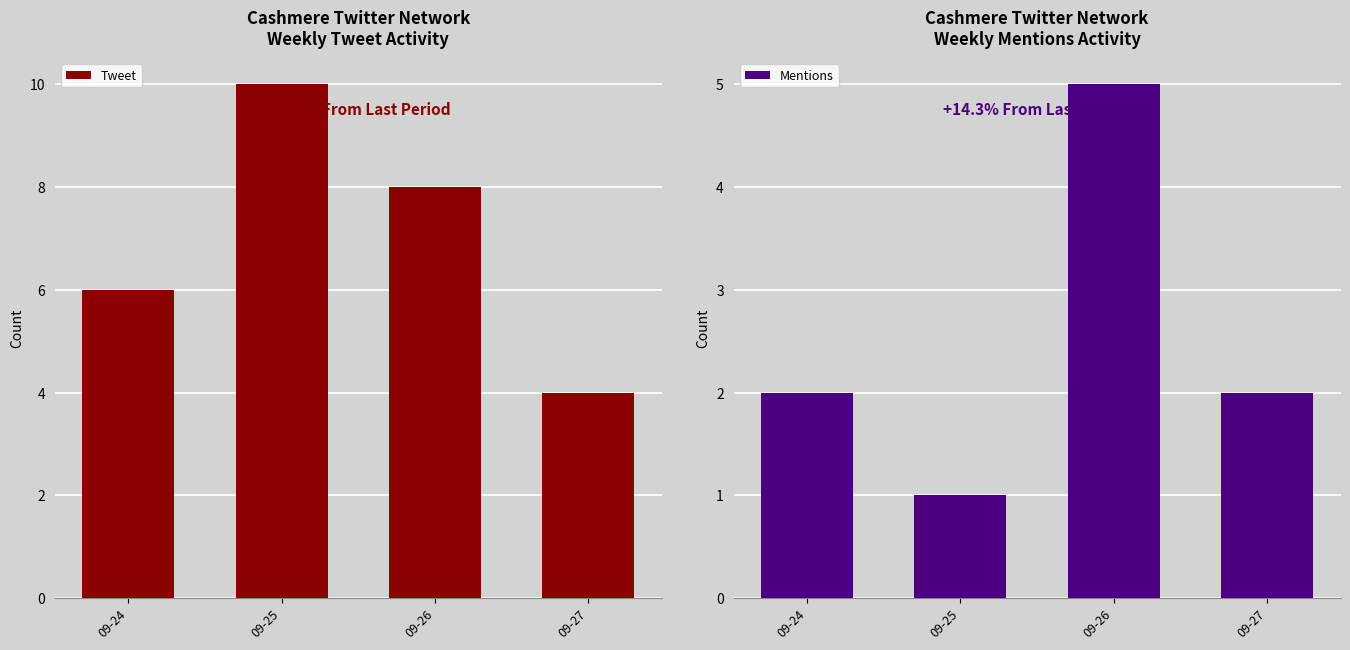

List the series in order of their overall mean, lowest first.

Mentions, Tweet